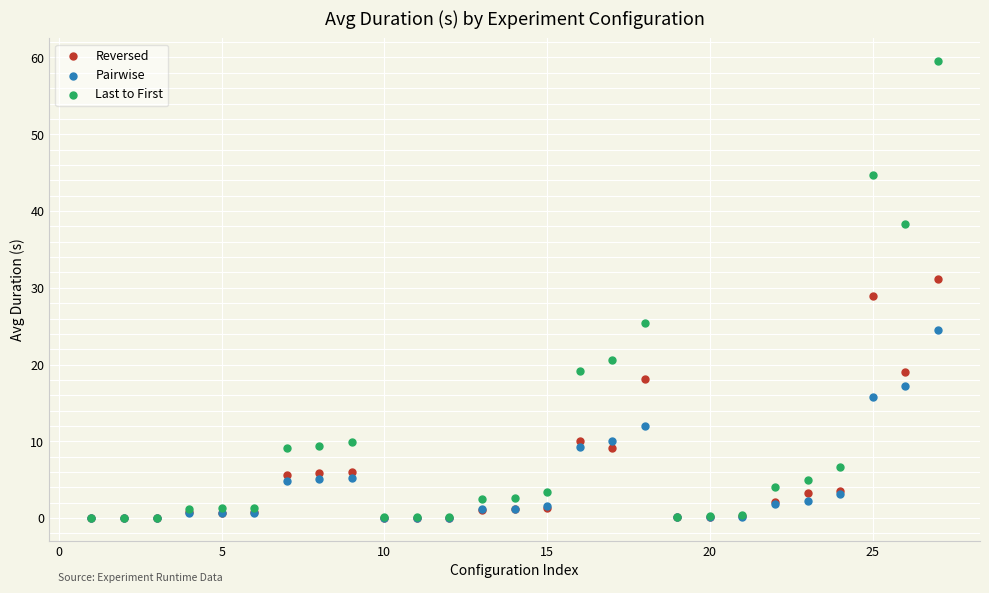

In the Reversed series, what Y value is closest to 15?

18.1